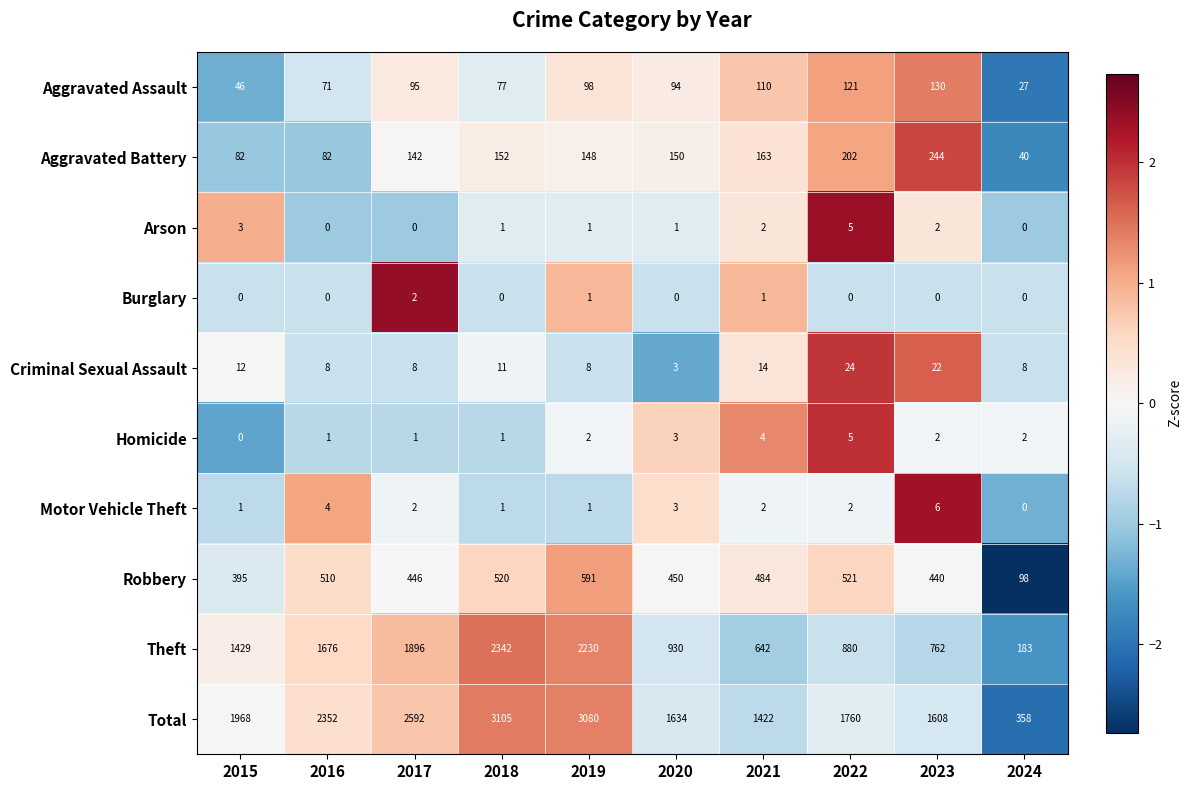

At which label does Criminal Sexual Assault reach its minimum?

2020